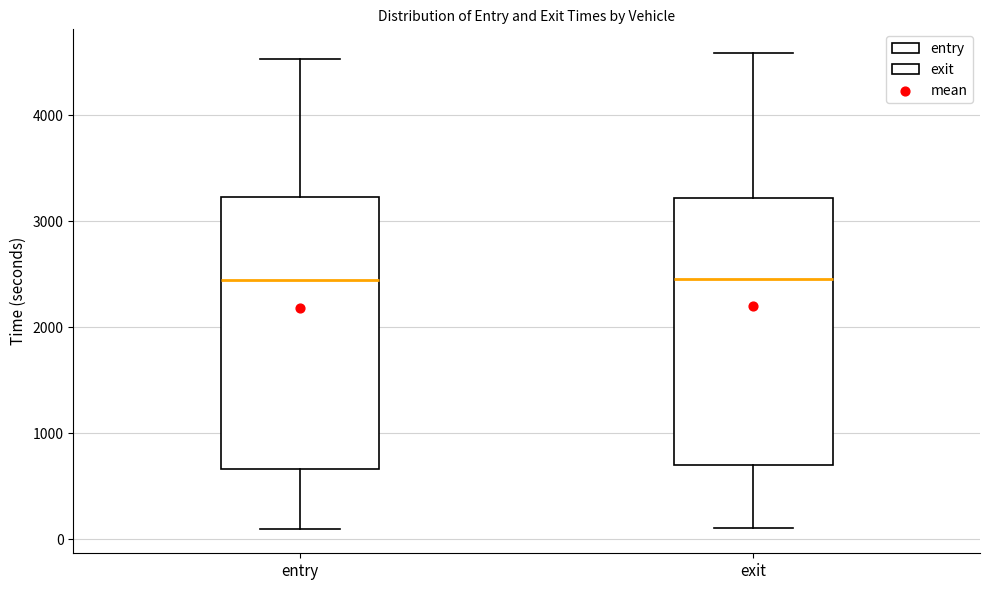

Reading left to right, read every box against the y-axis: the position of its median line, the range the box covers, and the ends of its whiskers. The values are not printed on the chart, so give them approximately, as read against the axis.

entry: median 2400, box 700 to 3200, whiskers 100 to 4500
exit: median 2500, box 700 to 3200, whiskers 100 to 4600